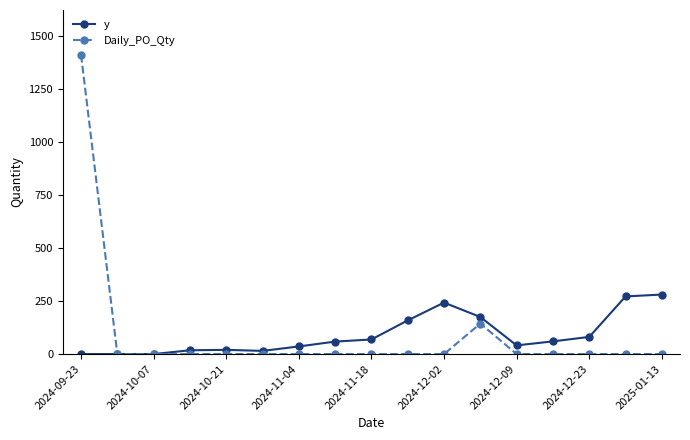

What is the average value of the Daily_PO_Qty series?

92